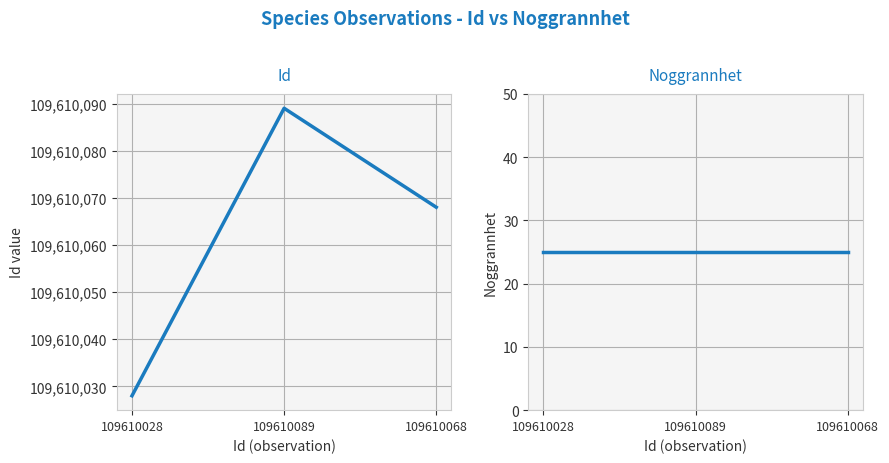

Count the Id values in the range 109610028 to 109610089.

3